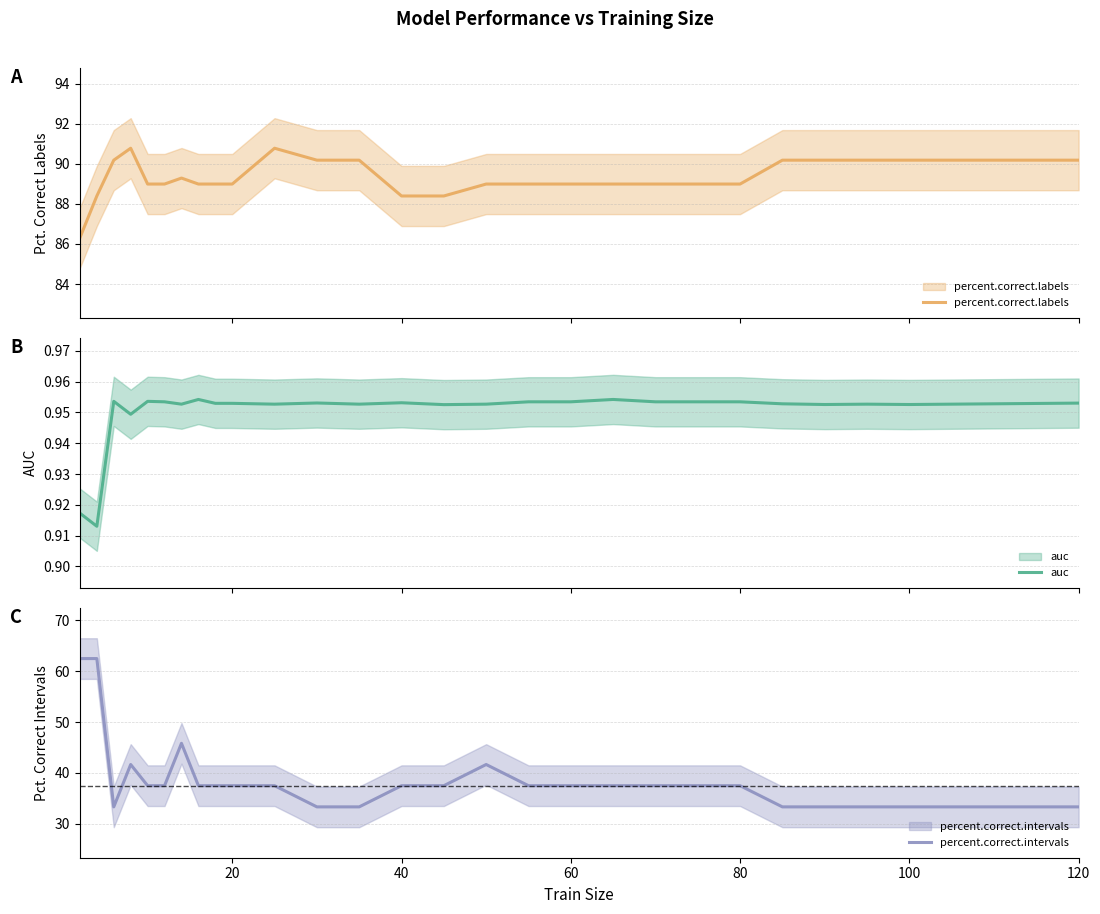

List the series in order of their peak value, lowest first.

auc, percent.correct.intervals, percent.correct.labels